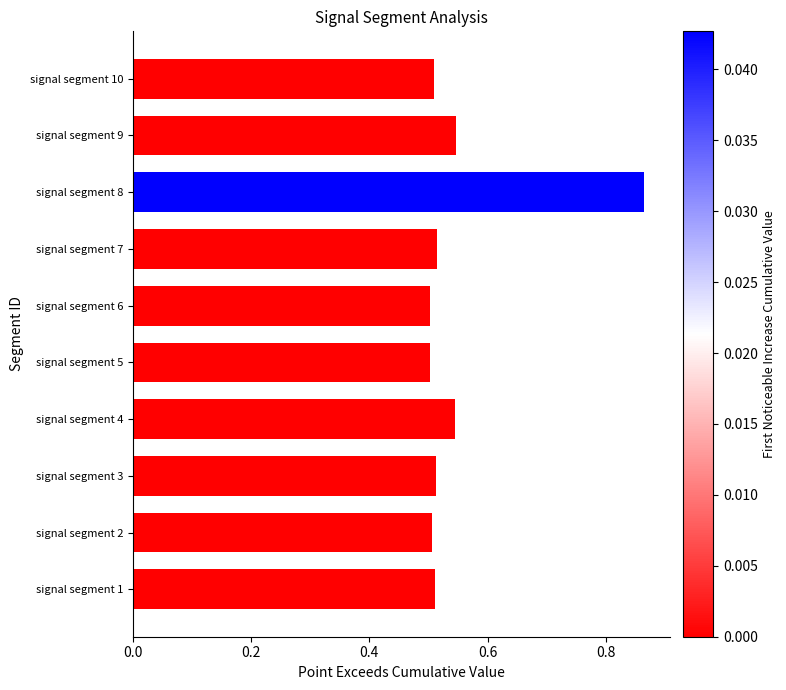

How many values are between 0 and 1?

10